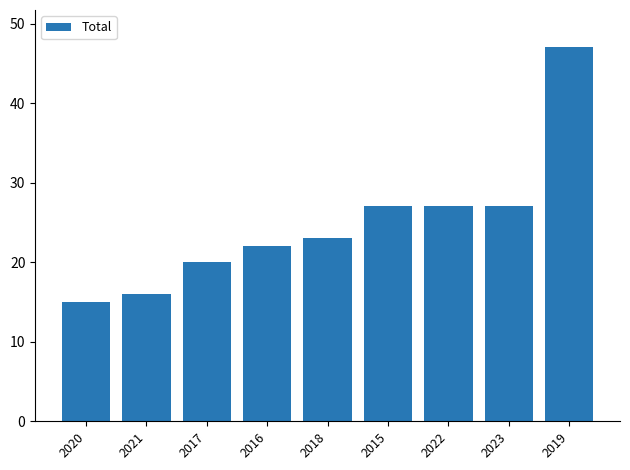

What is the approximate value at 2018?

23